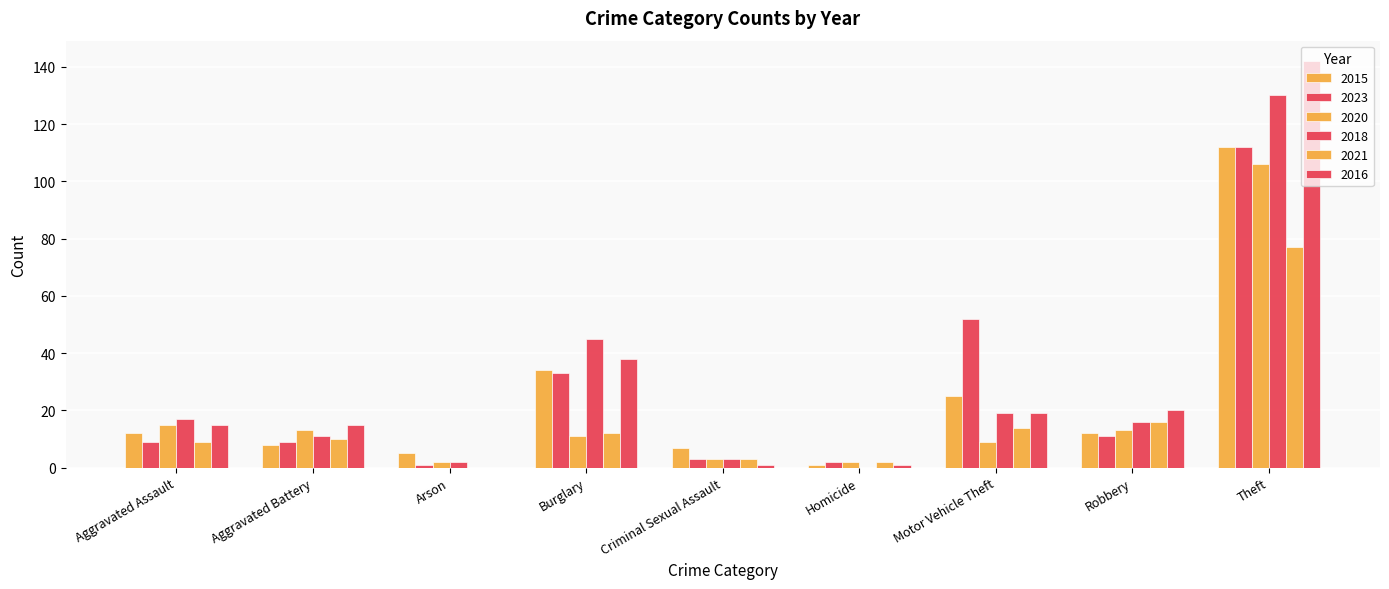

Reading left to right, what are all the values shown in this chart?

2015: Aggravated Assault=12	Aggravated Battery=8	Arson=5	Burglary=34	Criminal Sexual Assault=7	Homicide=1	Motor Vehicle Theft=25	Robbery=12	Theft=112
2023: Aggravated Assault=9	Aggravated Battery=9	Arson=1	Burglary=33	Criminal Sexual Assault=3	Homicide=2	Motor Vehicle Theft=52	Robbery=11	Theft=112
2020: Aggravated Assault=15	Aggravated Battery=13	Arson=2	Burglary=11	Criminal Sexual Assault=3	Homicide=2	Motor Vehicle Theft=9	Robbery=13	Theft=106
2018: Aggravated Assault=17	Aggravated Battery=11	Arson=2	Burglary=45	Criminal Sexual Assault=3	Homicide=0	Motor Vehicle Theft=19	Robbery=16	Theft=130
2021: Aggravated Assault=9	Aggravated Battery=10	Arson=0	Burglary=12	Criminal Sexual Assault=3	Homicide=2	Motor Vehicle Theft=14	Robbery=16	Theft=77
2016: Aggravated Assault=15	Aggravated Battery=15	Arson=0	Burglary=38	Criminal Sexual Assault=1	Homicide=1	Motor Vehicle Theft=19	Robbery=20	Theft=142